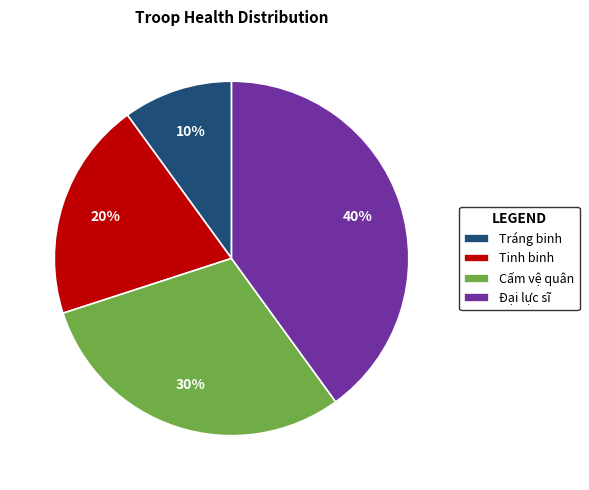

Do Đại lực sĩ and Cấm vệ quân together represent more than half of the pie?

Yes